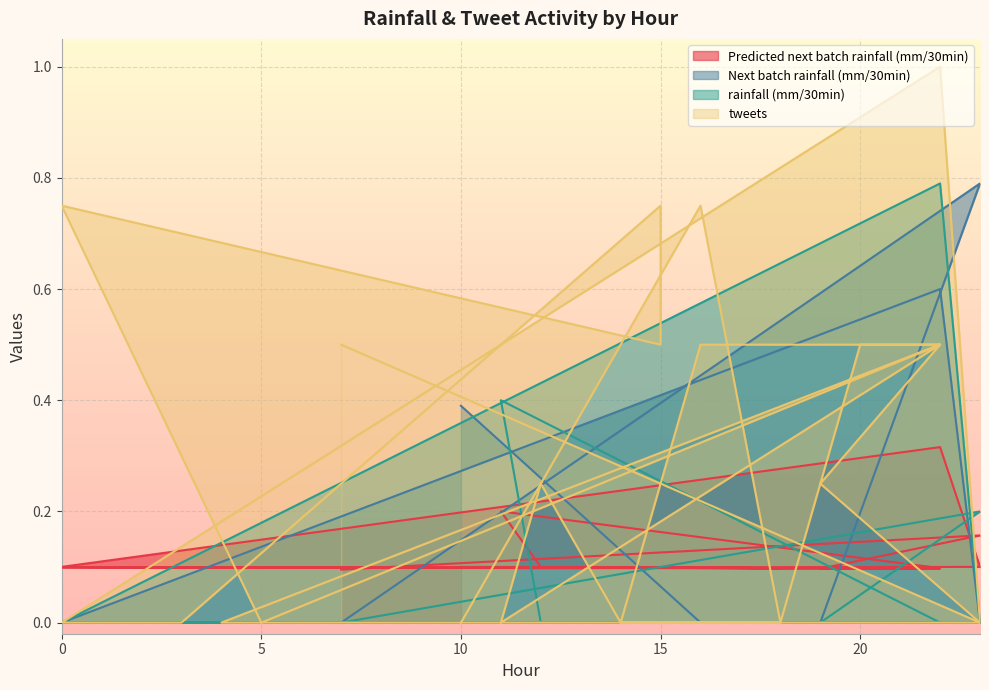

In rainfall (mm/30min), how many points are higher than both neighbors (excluding endpoints)?

3